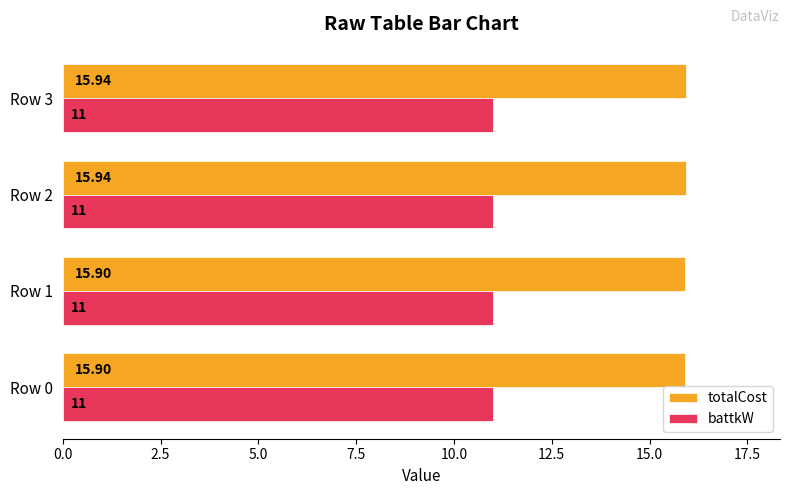

Rank the series by their maximum value, from highest to lowest.

totalCost, battkW